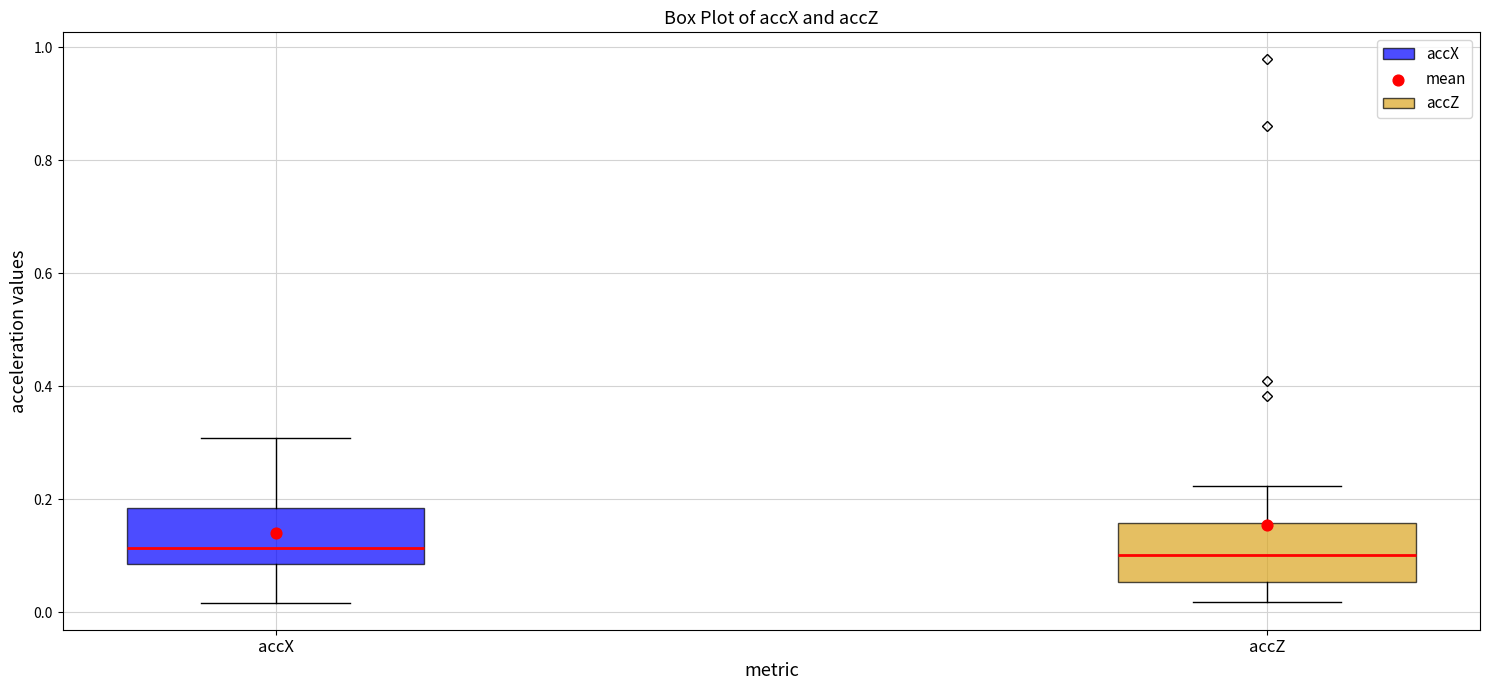

Where does the median line of the box for accX sit on the y-axis? The values are not printed on the chart, so give them approximately, as read against the axis.

0.12